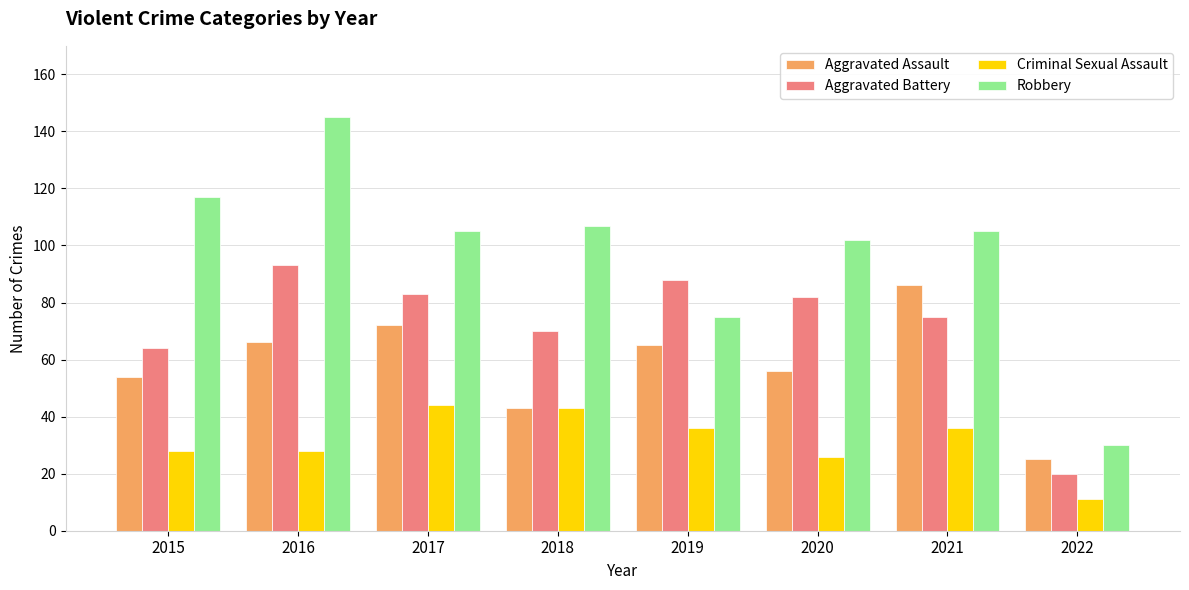

Reading left to right, extract all data points from this chart.

Aggravated Assault: 54	66	72	43	65	56	86	25
Aggravated Battery: 64	93	83	70	88	82	75	20
Criminal Sexual Assault: 28	28	44	43	36	26	36	11
Robbery: 117	145	105	107	75	102	105	30